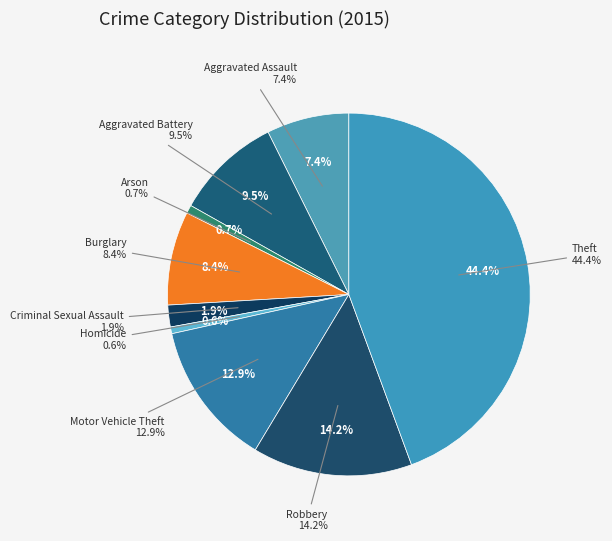

How many slices are in this pie chart?

9